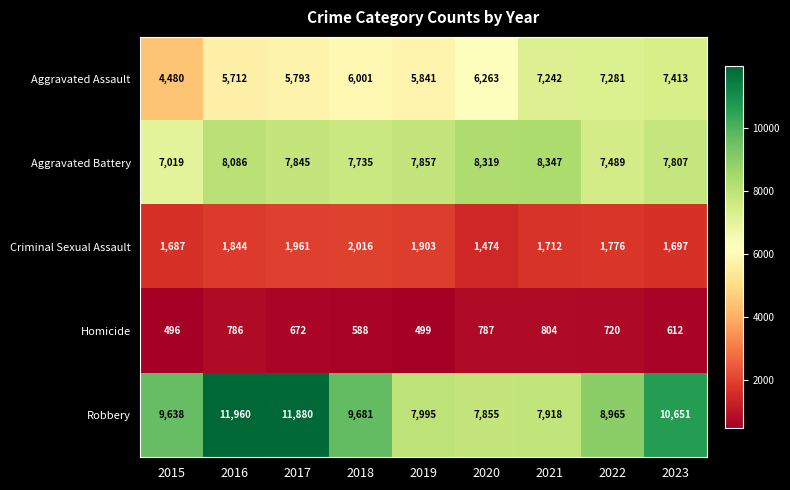

Which label corresponds to the smallest value in the chart?

2015